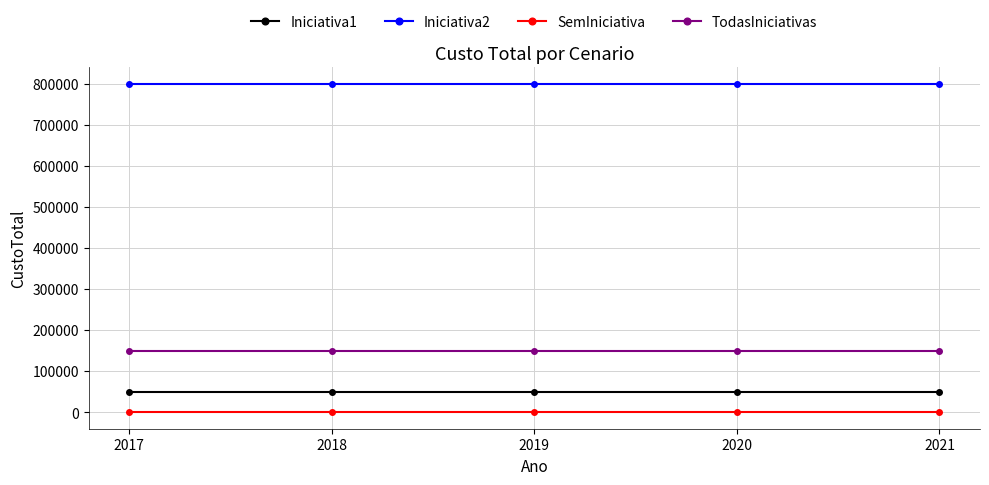

At 2021, list the series in order from largest to smallest.

Iniciativa2, TodasIniciativas, Iniciativa1, SemIniciativa